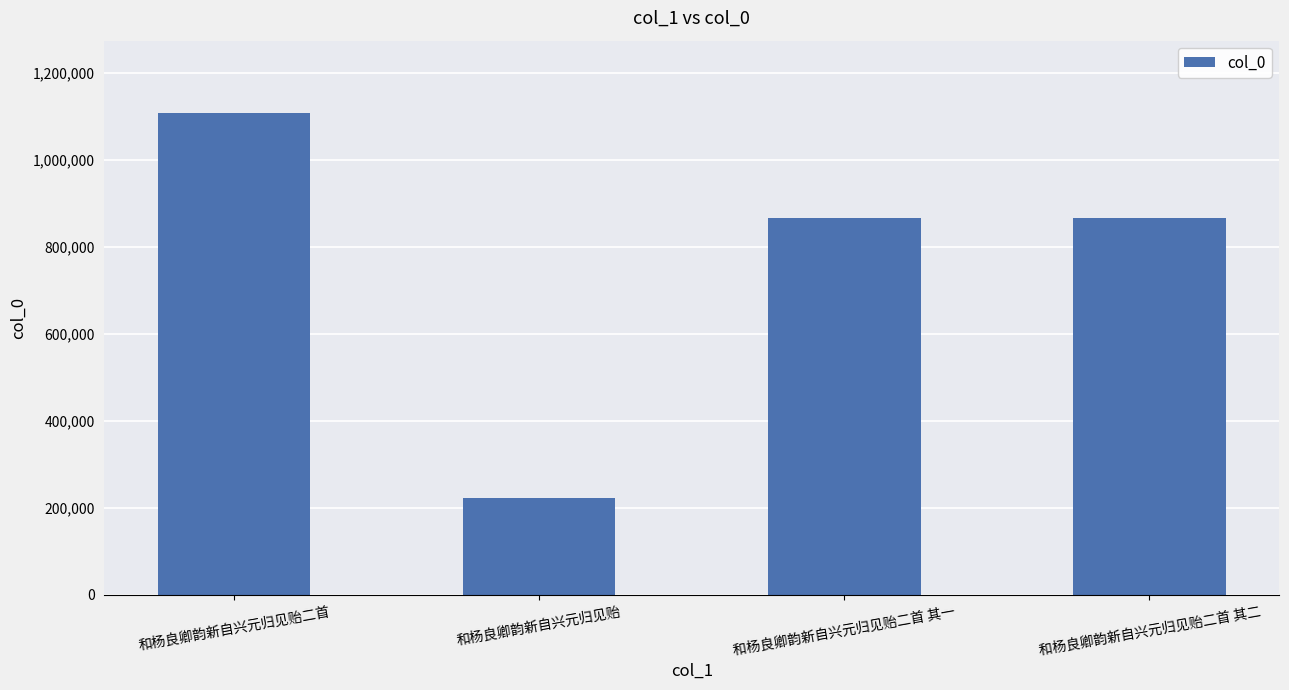

How many categories are shown in the chart?

4